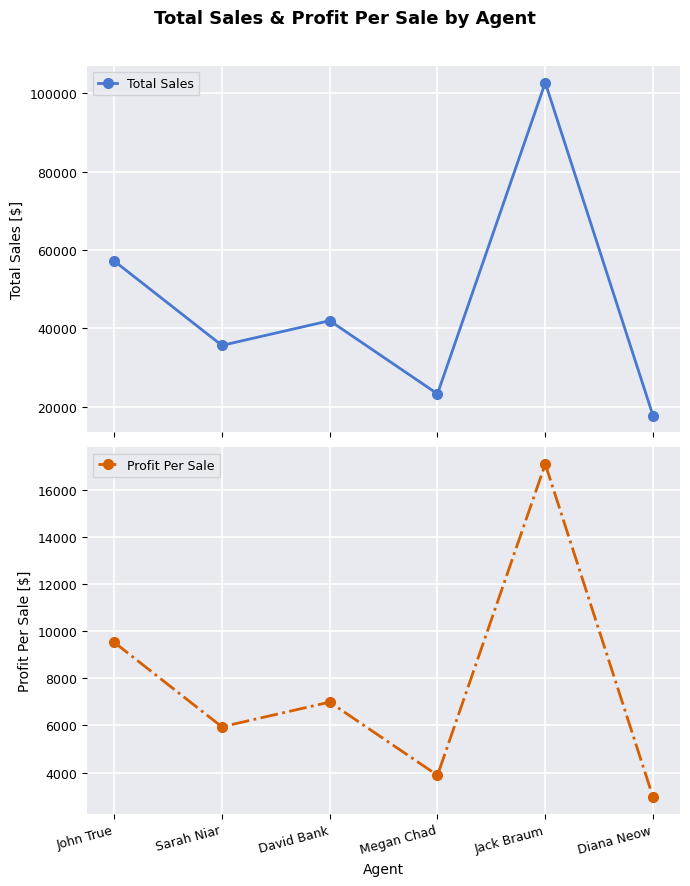

List the series in order of their overall mean, highest first.

Total Sales, Profit Per Sale